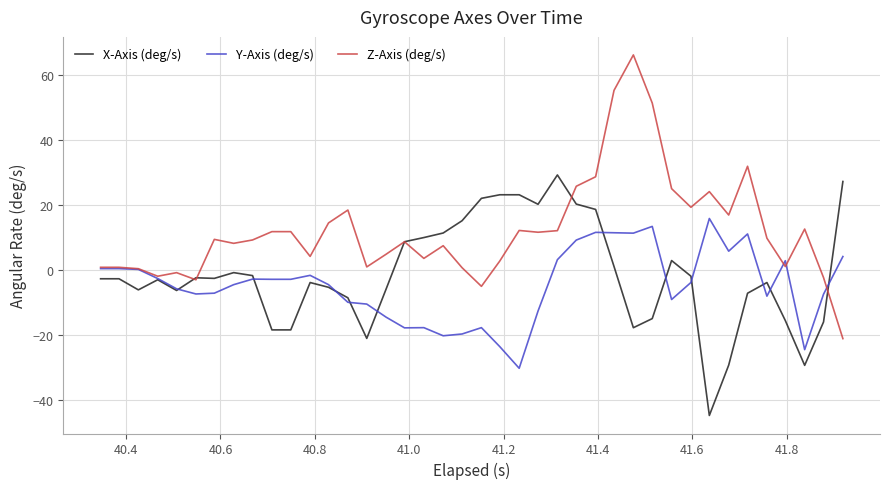

Which series has the largest total across all categories?

Z-Axis (deg/s)